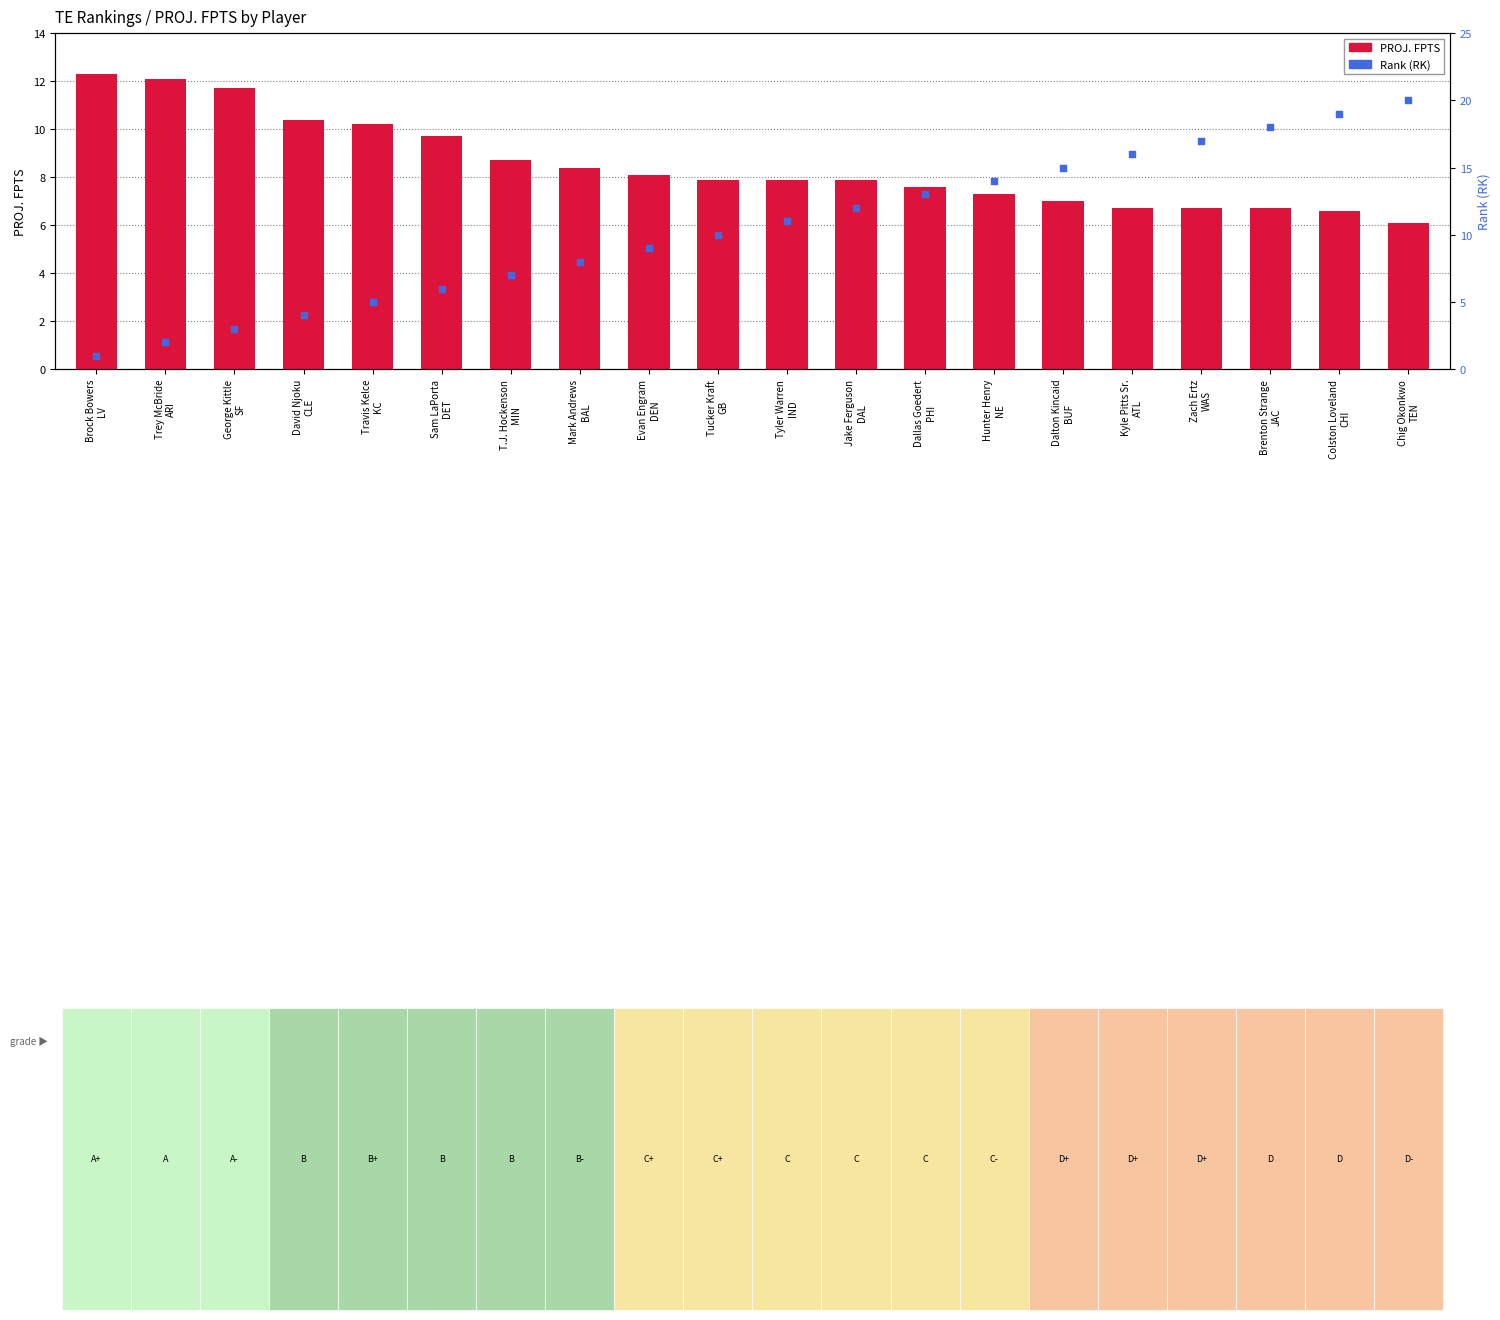

Which series reaches the minimum Y coordinate?

Rank (RK)